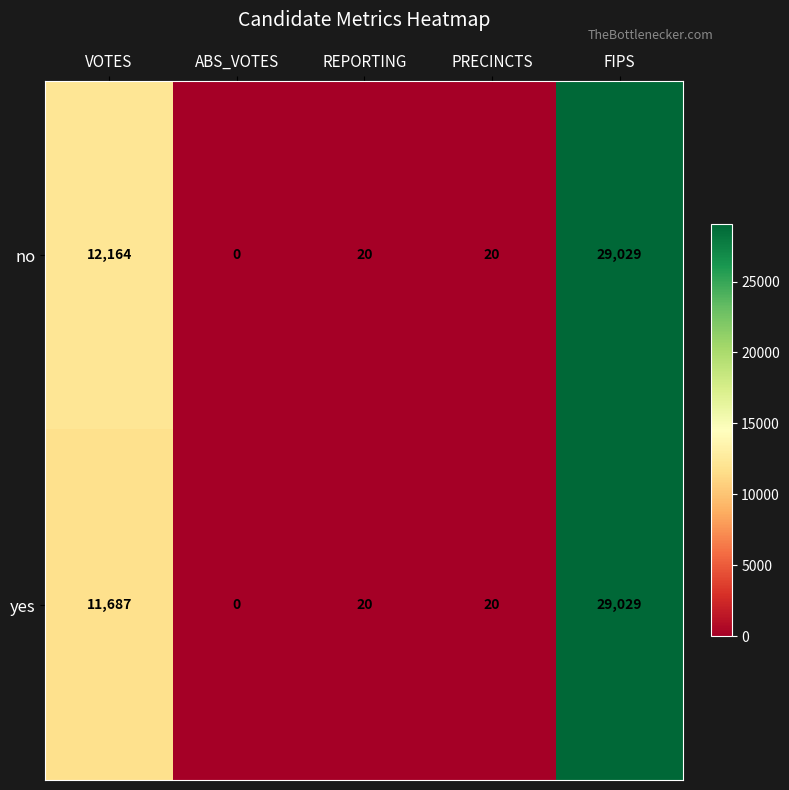

How many distinct data groups are displayed?

2